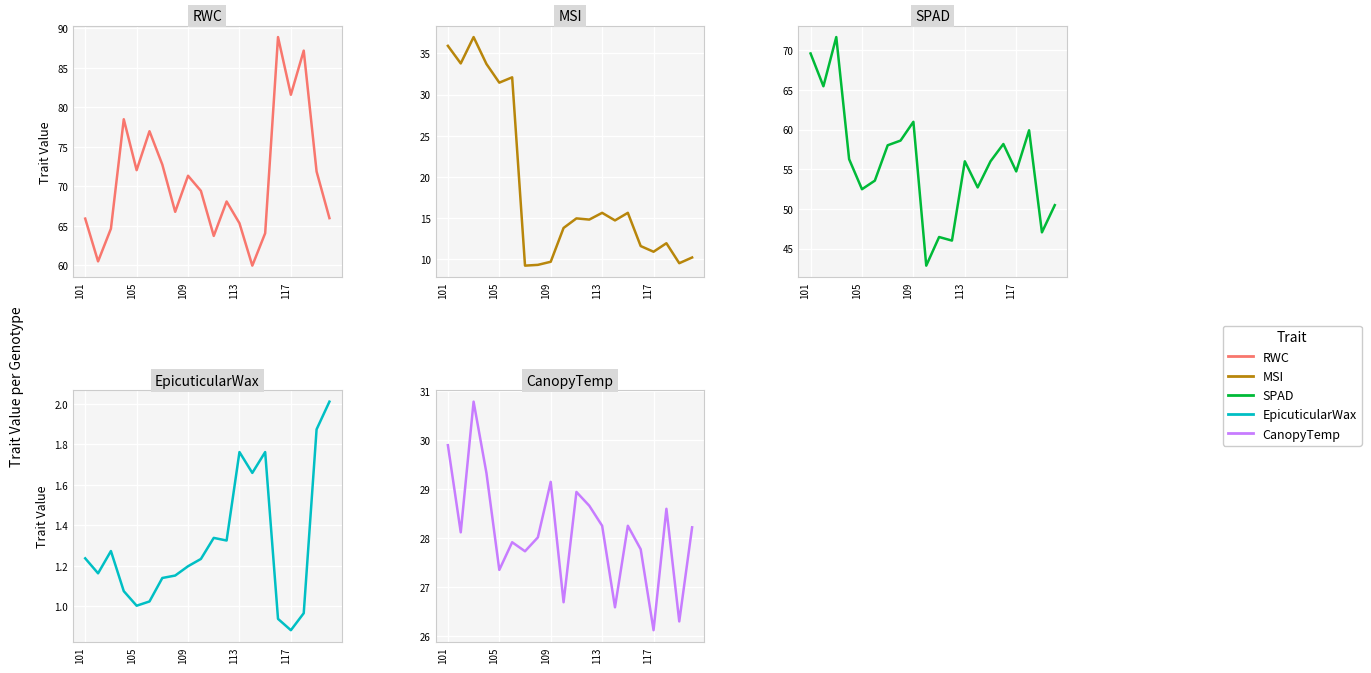

True or false: MSI and RWC cross at least once.

False